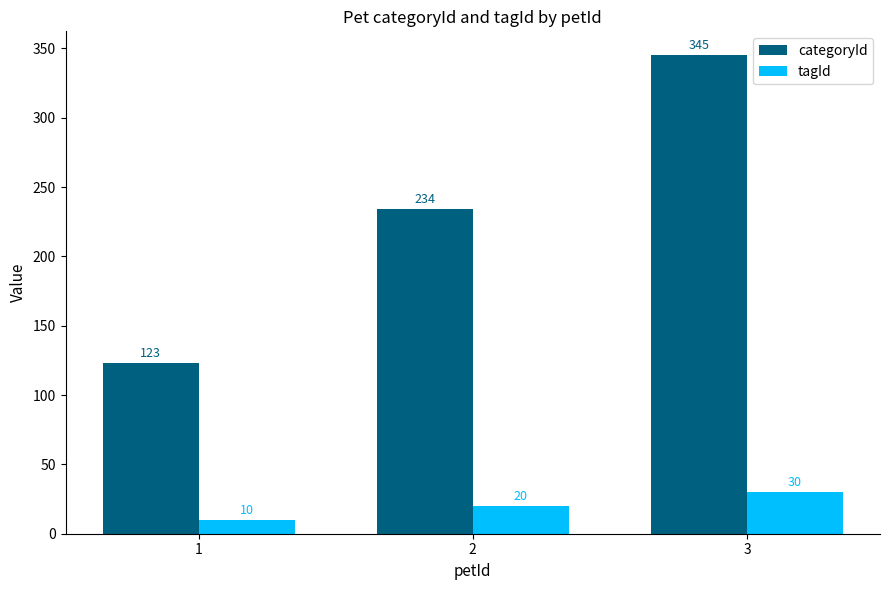

Is the value of tagId at 1 greater than the value of categoryId at 3?

No